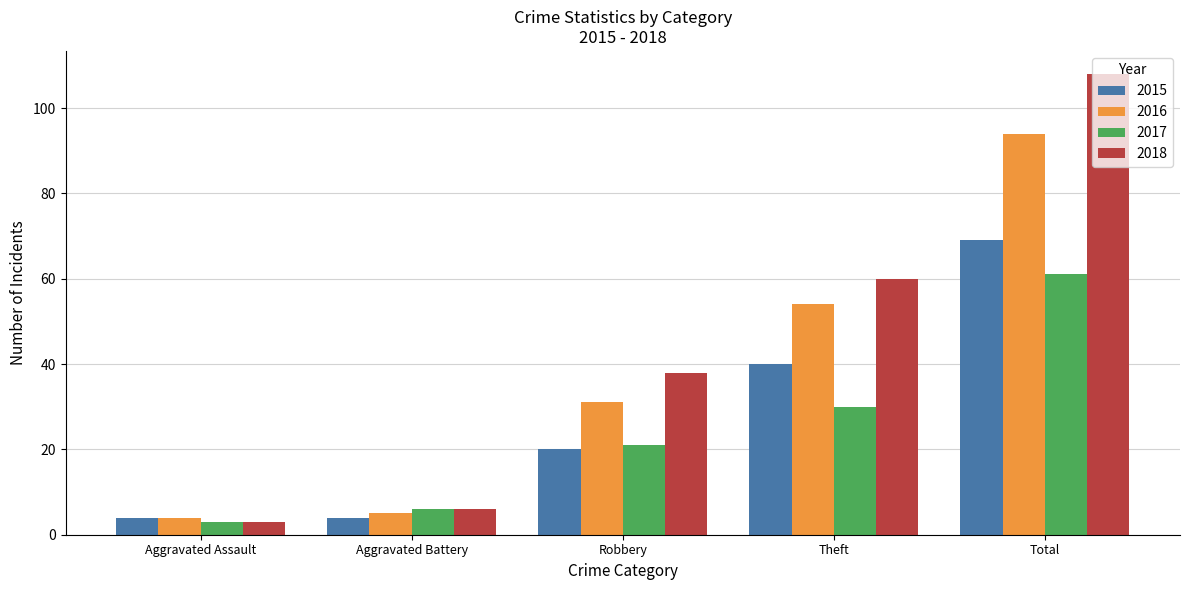

List the series in order of their peak value, lowest first.

2017, 2015, 2016, 2018